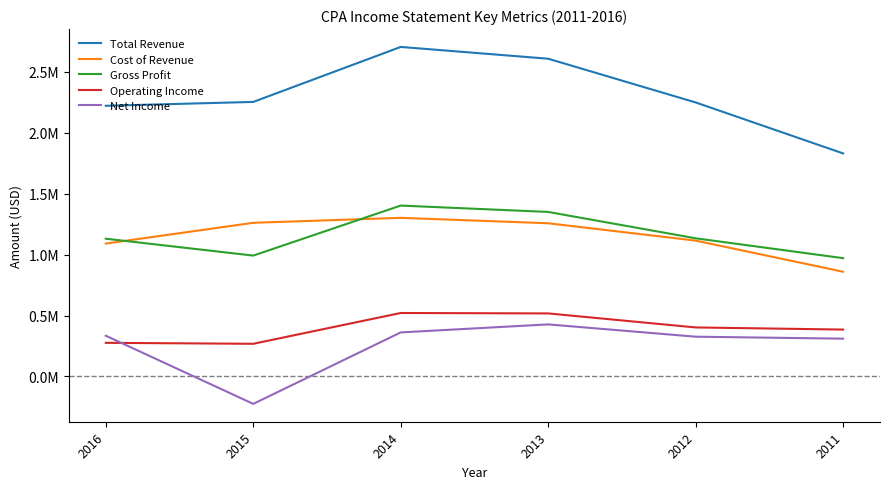

True or false: Cost of Revenue has more than 1 points higher than both neighbors.

False